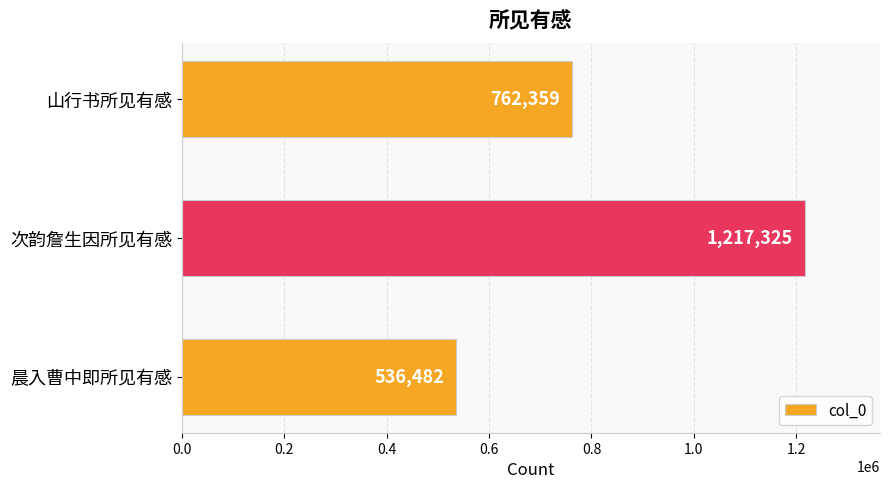

How many values are between 536482 and 1217325?

3